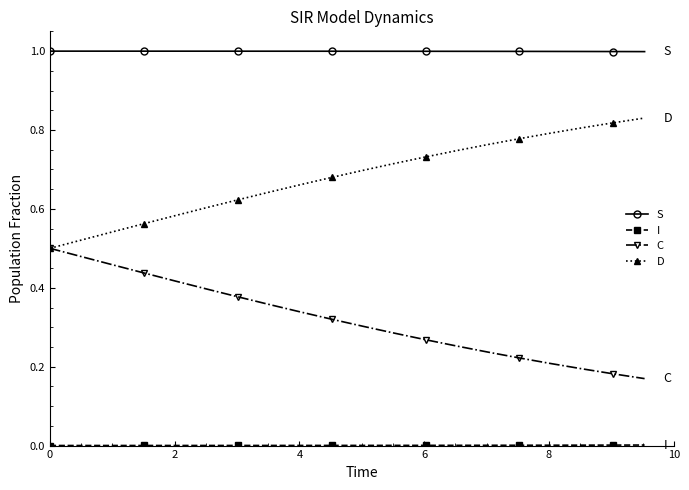

Which series has the largest total across all categories?

S